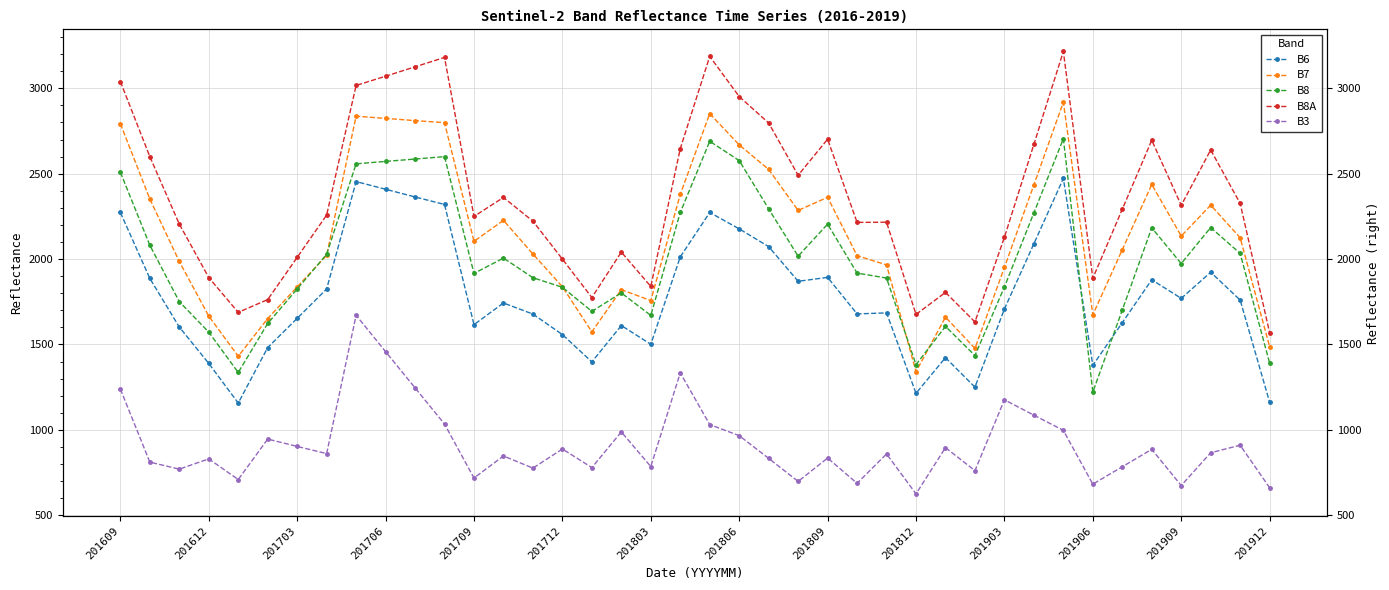

What is the spread (max minus min) of values at 201909?

1641